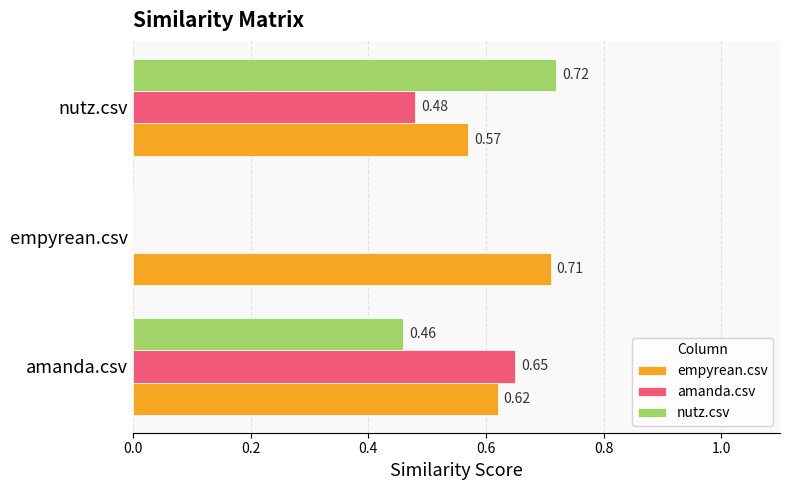

At which label is amanda.csv closest to 0?

empyrean.csv